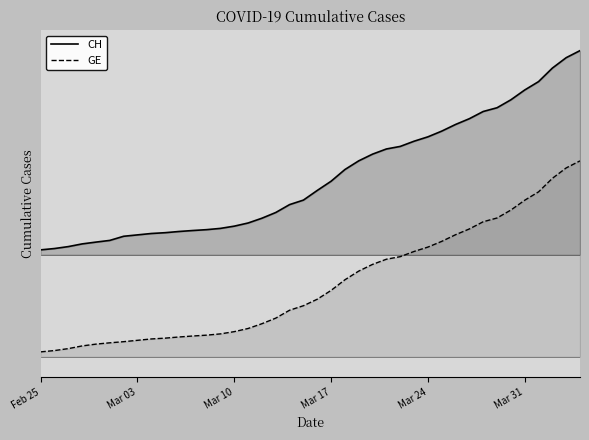

How many lines are shown in the chart?

2